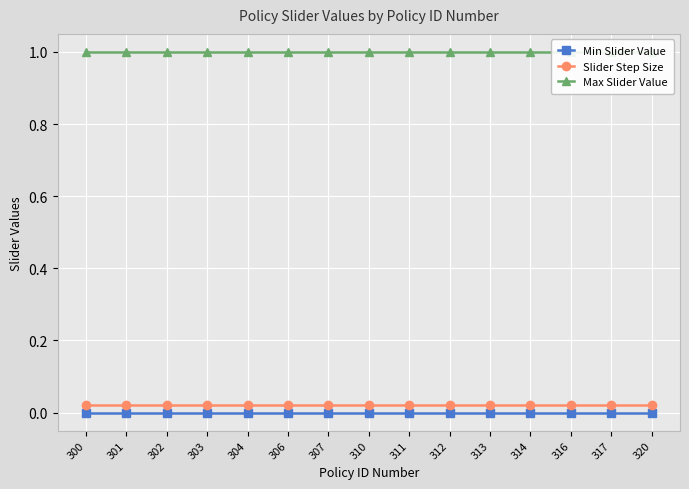

True or false: Min Slider Value has more than 2 interior local peaks.

False